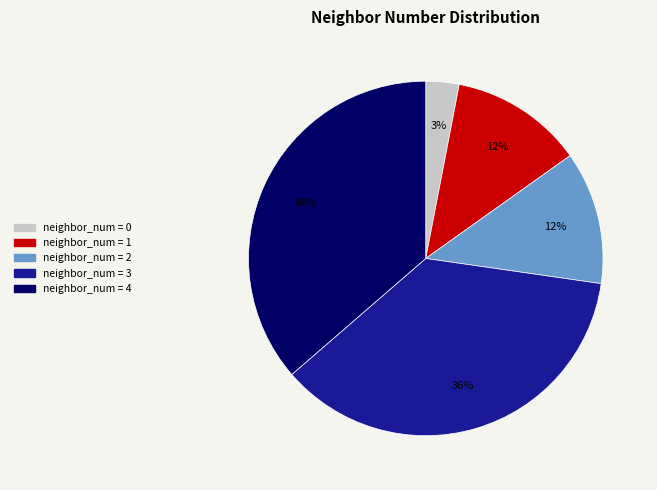

Does any single category account for the majority?

No